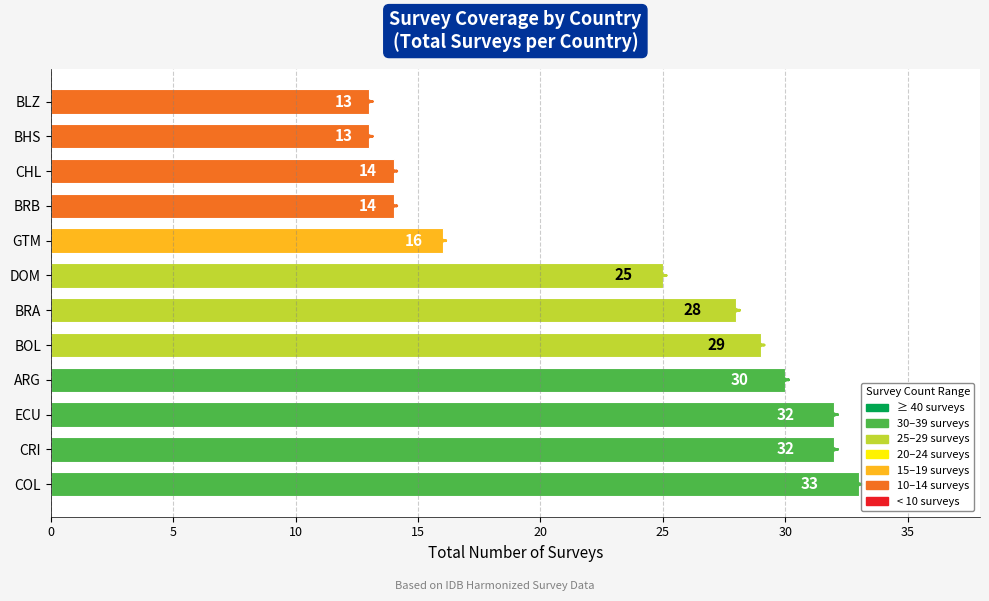

Reading bottom to top, list all the values displayed in this chart.

COL=33	CRI=32	ECU=32	ARG=30	BOL=29	BRA=28	DOM=25	GTM=16	BRB=14	CHL=14	BHS=13	BLZ=13